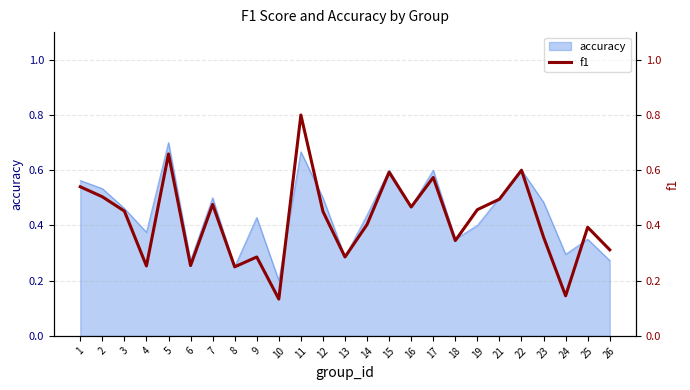

Which category has the lowest value in the accuracy series?

10